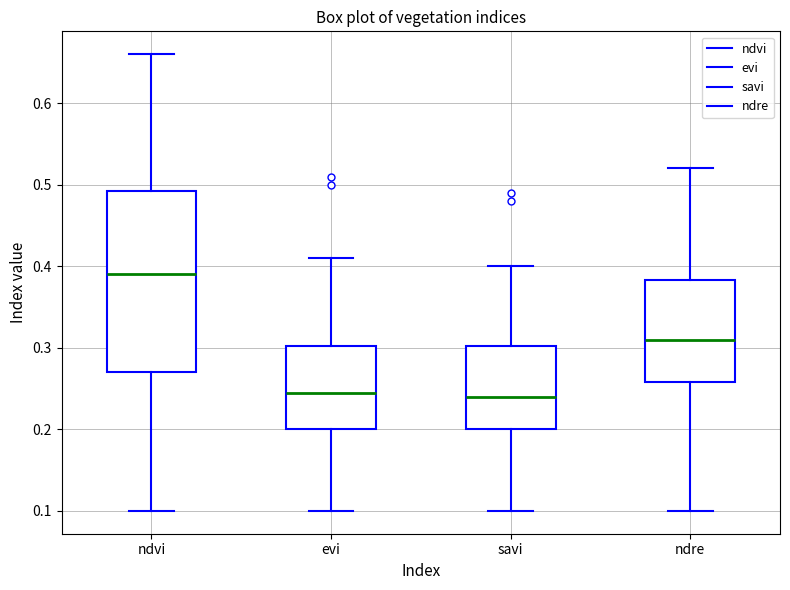

Where is the upper edge of the box for evi on the y-axis? The values are not printed on the chart, so give them approximately, as read against the axis.

0.30